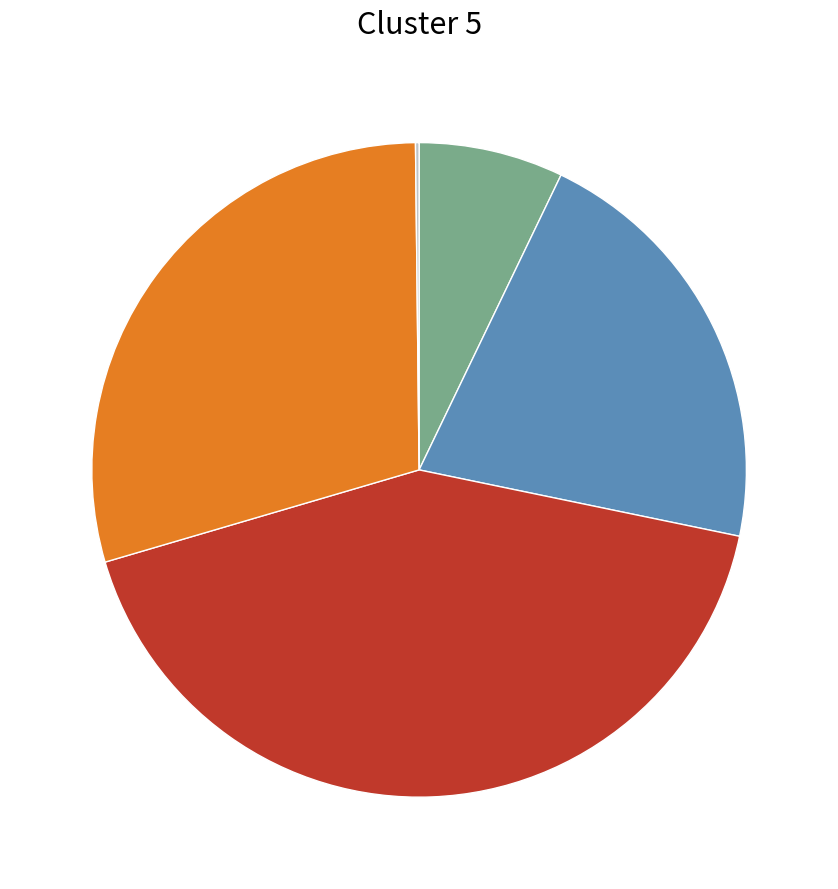

Is there a majority slice in this chart?

No